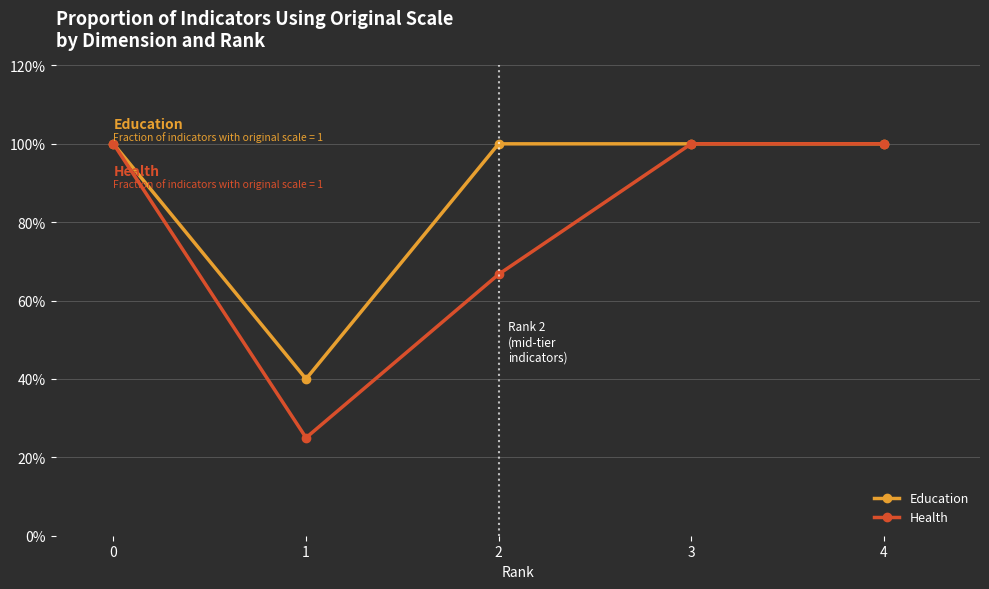

What are all the series names shown in the legend?

Education, Health